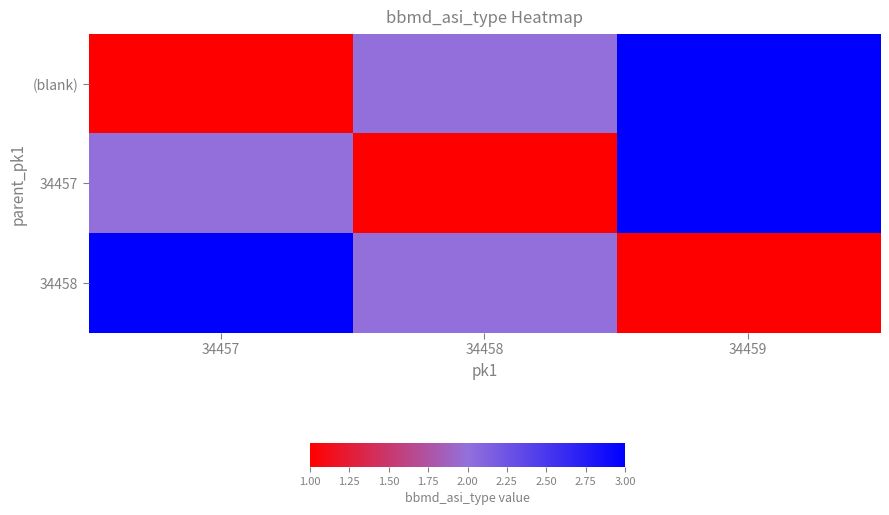

Rank the series by their maximum value, from highest to lowest.

(blank), 34457, 34458